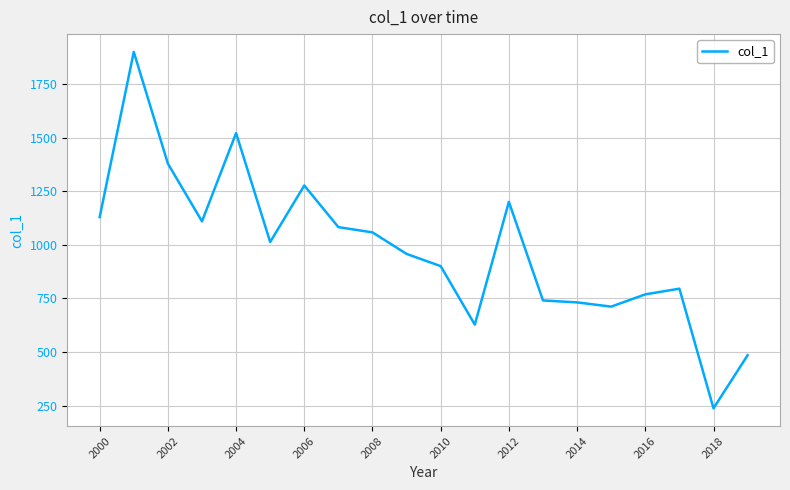

What is the greatest value displayed?

1901.3